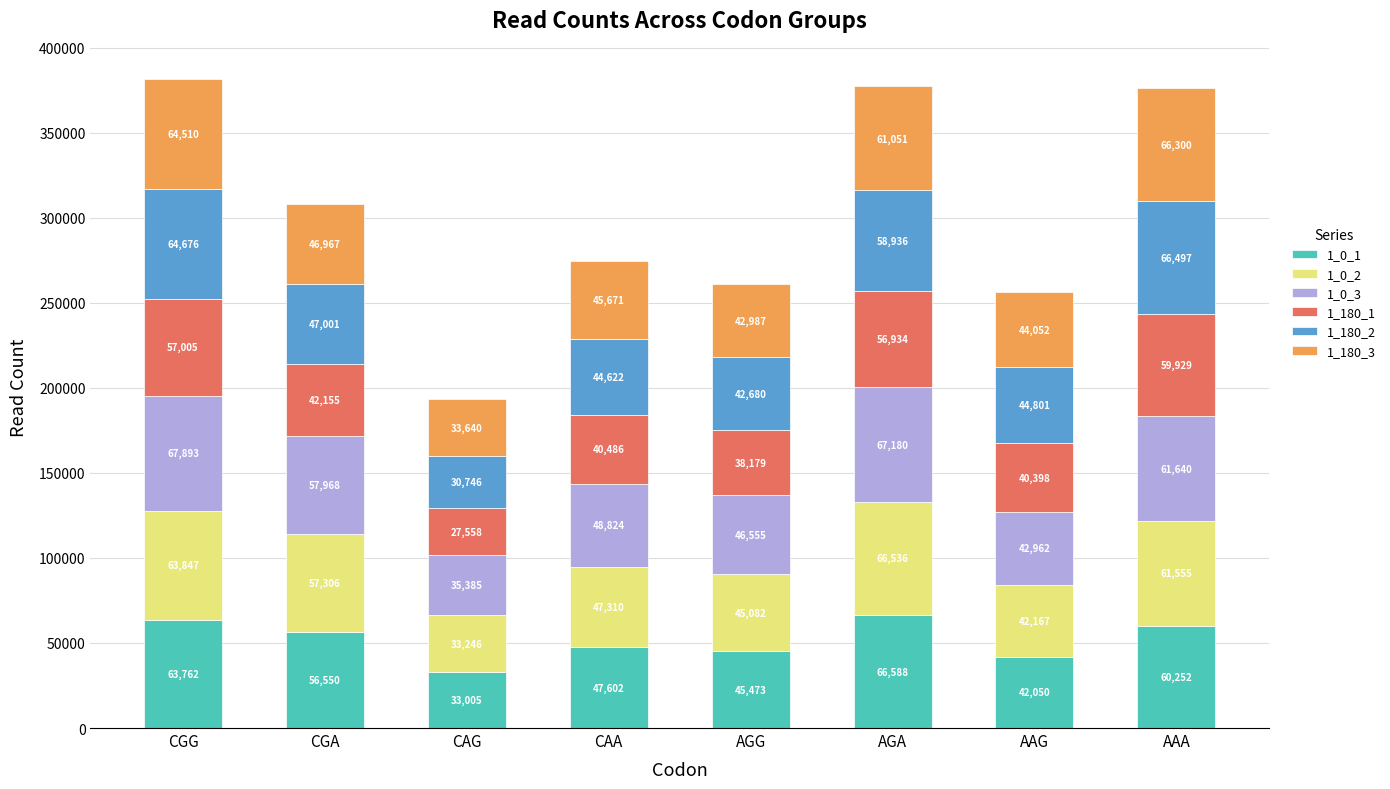

What is the total value across all series at CAA?

274515